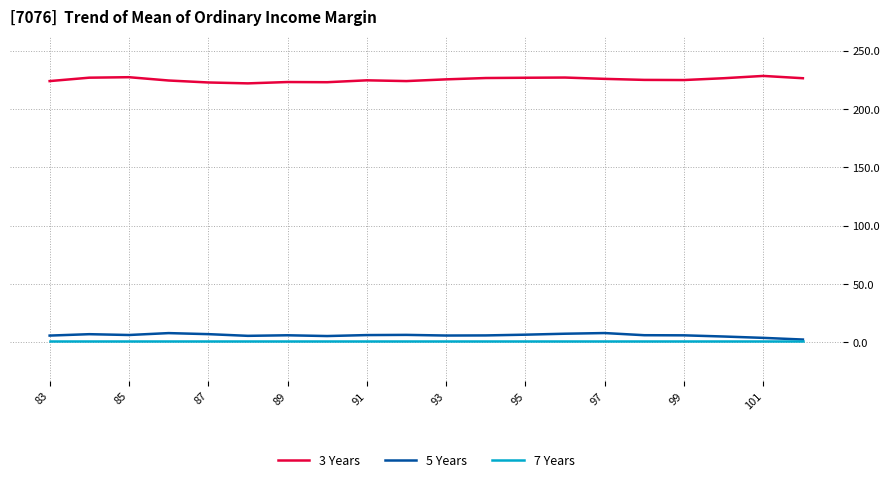

At how many categories does at least one series exceed 64?

20